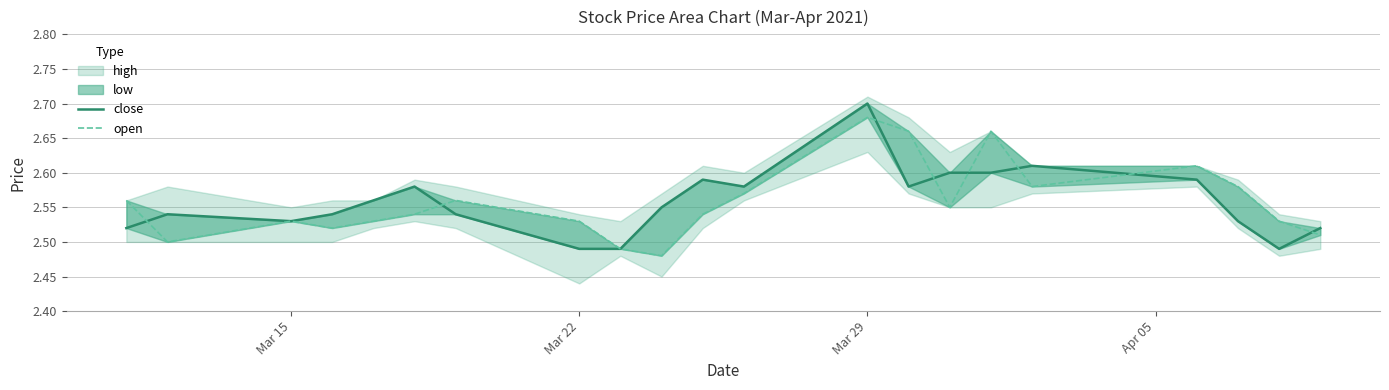

Reading left to right, extract all data points from this chart.

close: 2.5	2.5	2.5	2.5	2.6	2.6	2.5	2.5	2.5	2.5	2.6	2.6	2.7	2.6	2.6	2.6	2.6	2.6	2.5	2.5	2.5
open: 2.6	2.5	2.5	2.5	2.5	2.5	2.6	2.5	2.5	2.5	2.5	2.6	2.7	2.7	2.5	2.7	2.6	2.6	2.6	2.5	2.5